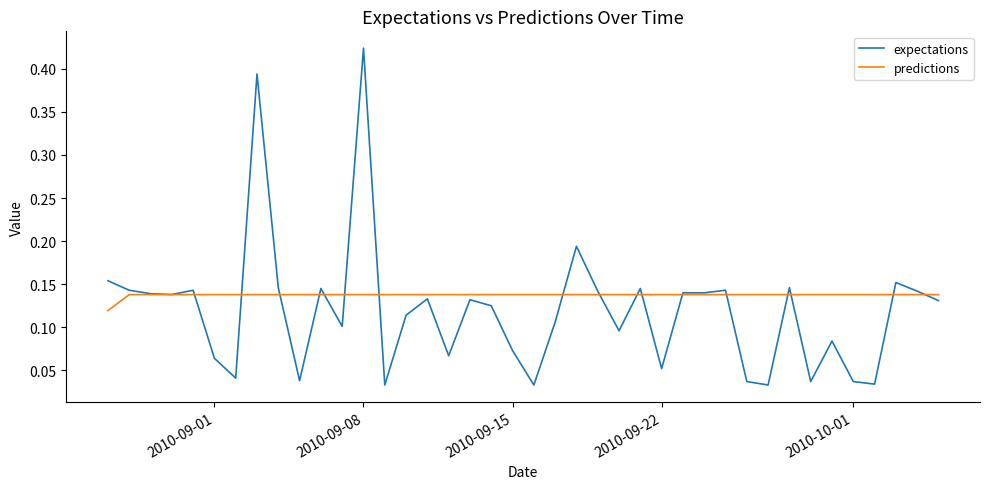

Which series has the widest spread of values?

expectations